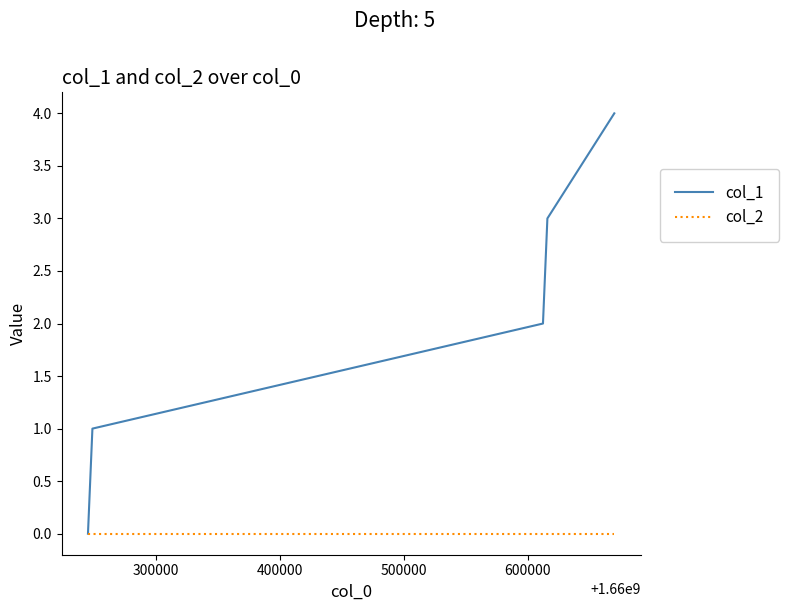

Rank the series by their average value, from lowest to highest.

col_2, col_1